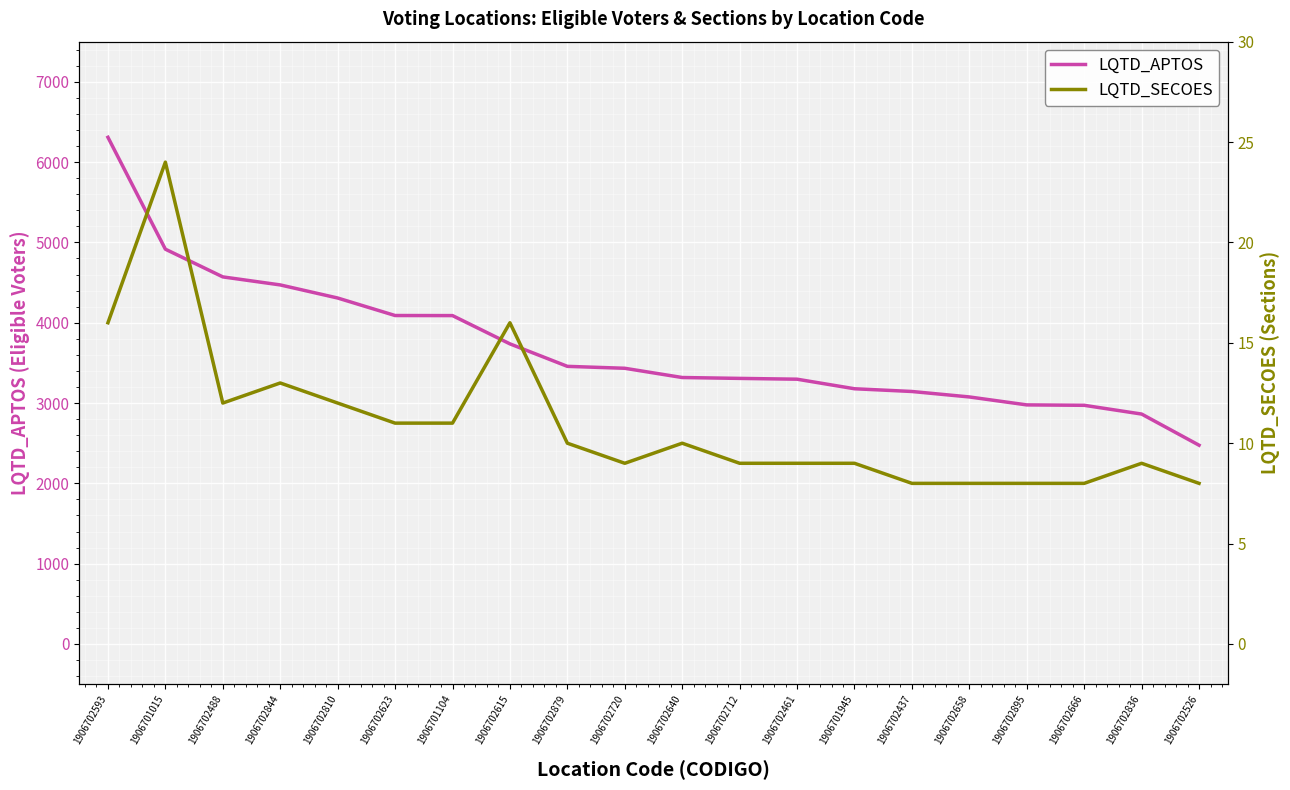

Which series has the widest spread of values?

LQTD_APTOS